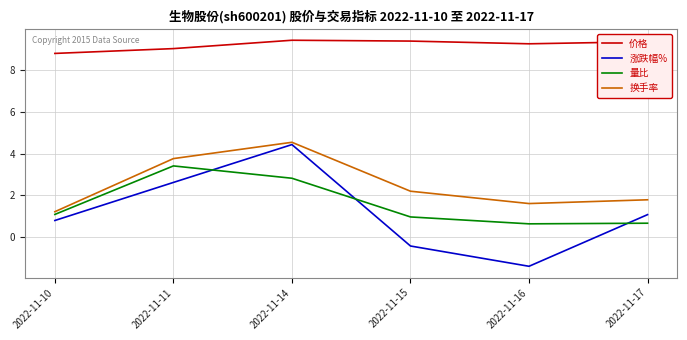

True or false: 涨跌幅% has a value of 6.0 at 2022-11-14.

False